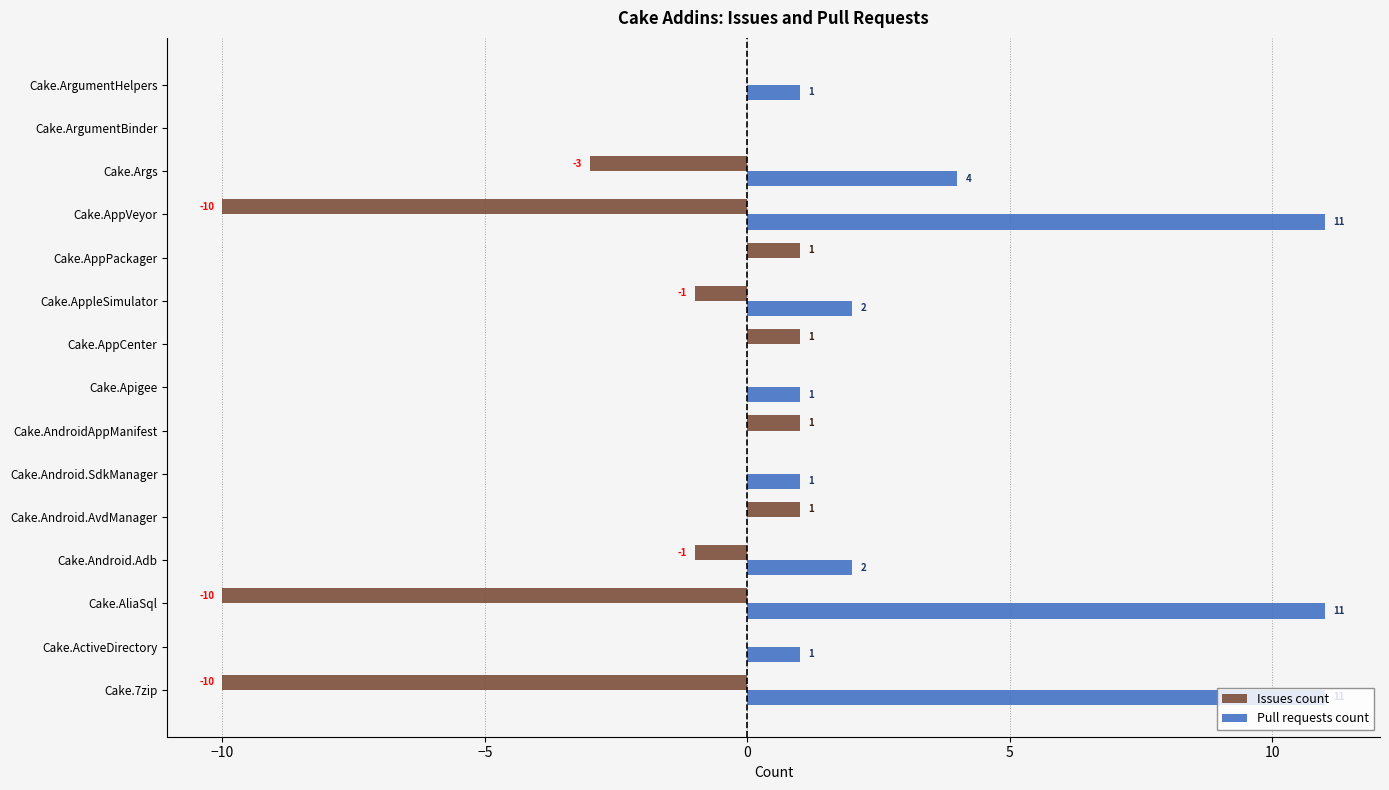

What is the average value of the Pull requests count series?

3